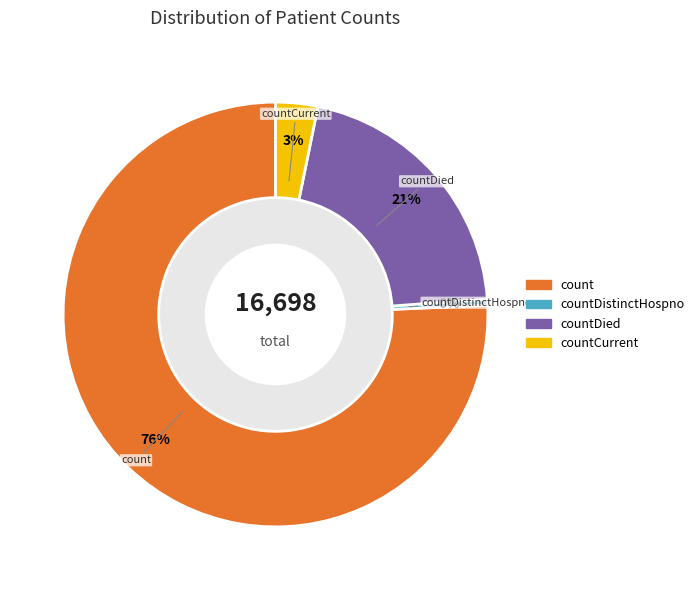

Is there a majority slice in this chart?

Yes